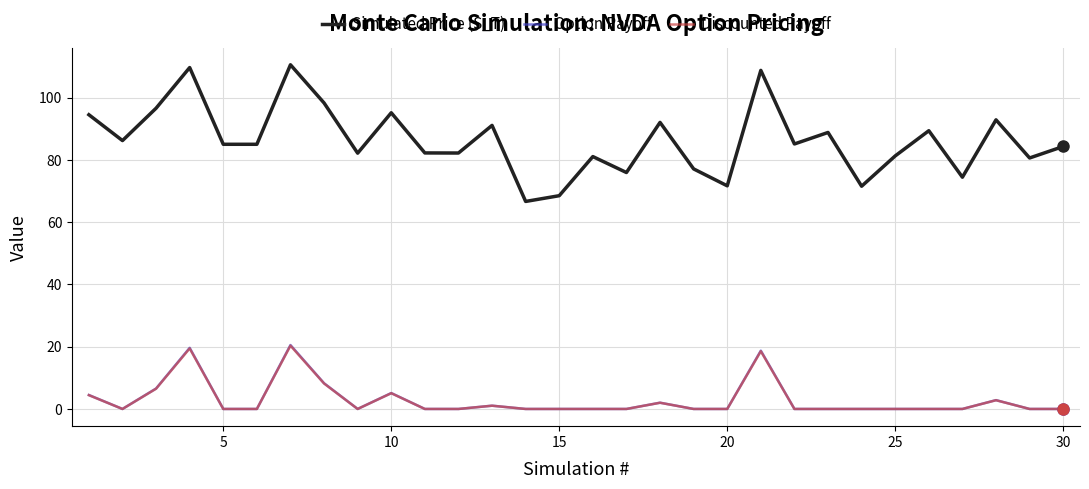

What is the highest value of the Option Payoff series?

20.5